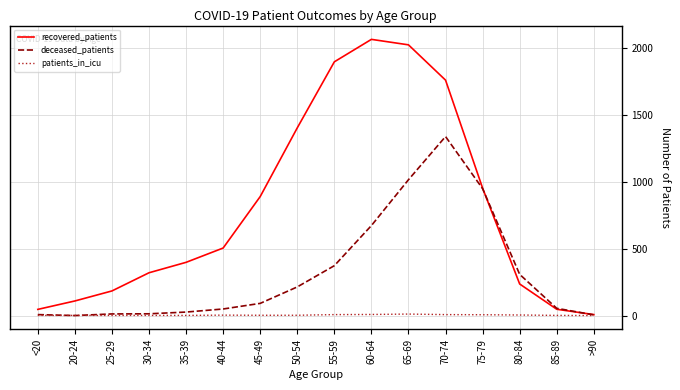

Where is recovered_patients nearest to the value 1036?

75-79